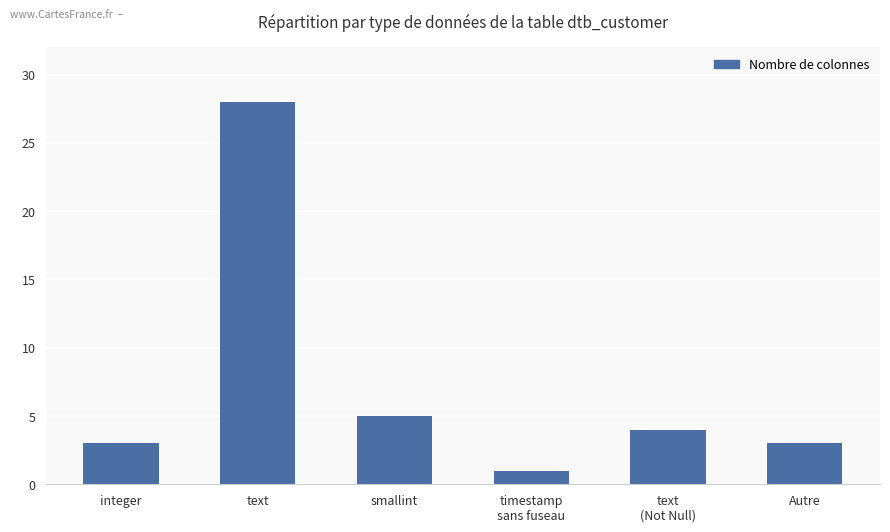

Reading left to right, list all the values displayed in this chart.

integer=3	text=28	smallint=5	timestamp
sans fuseau=1	text
(Not Null)=4	Autre=3